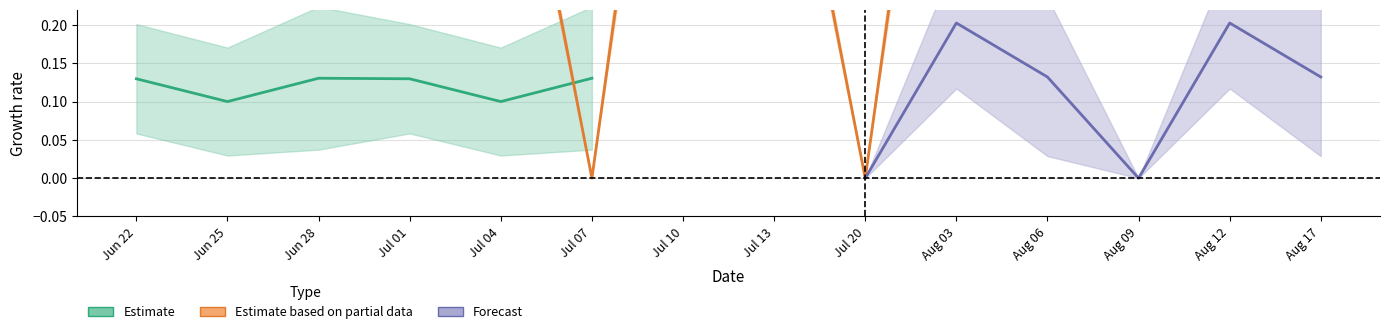

What is the spread (max minus min) of values at Jun 28?

0.7